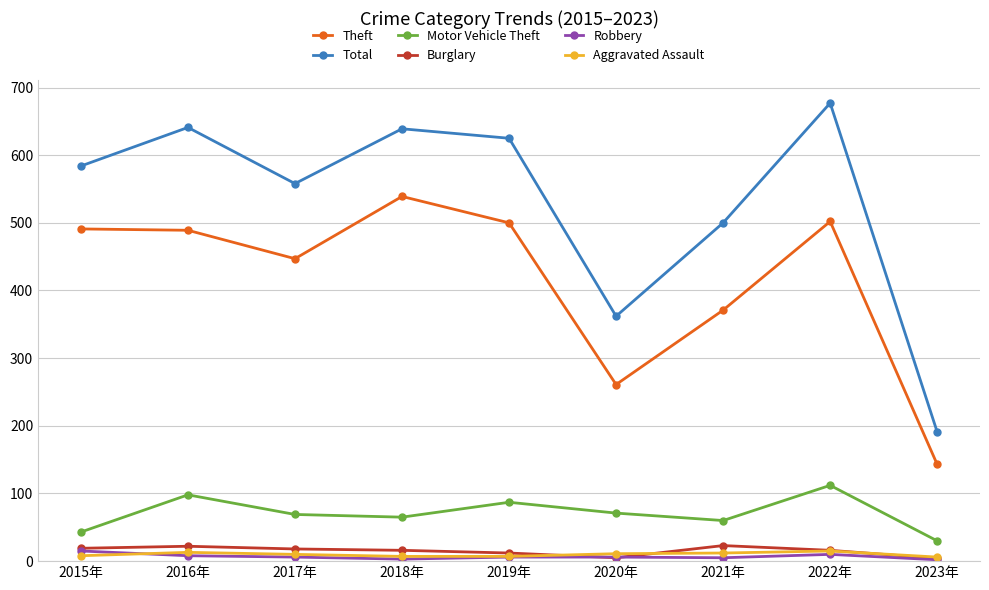

What is the greatest value displayed?

677